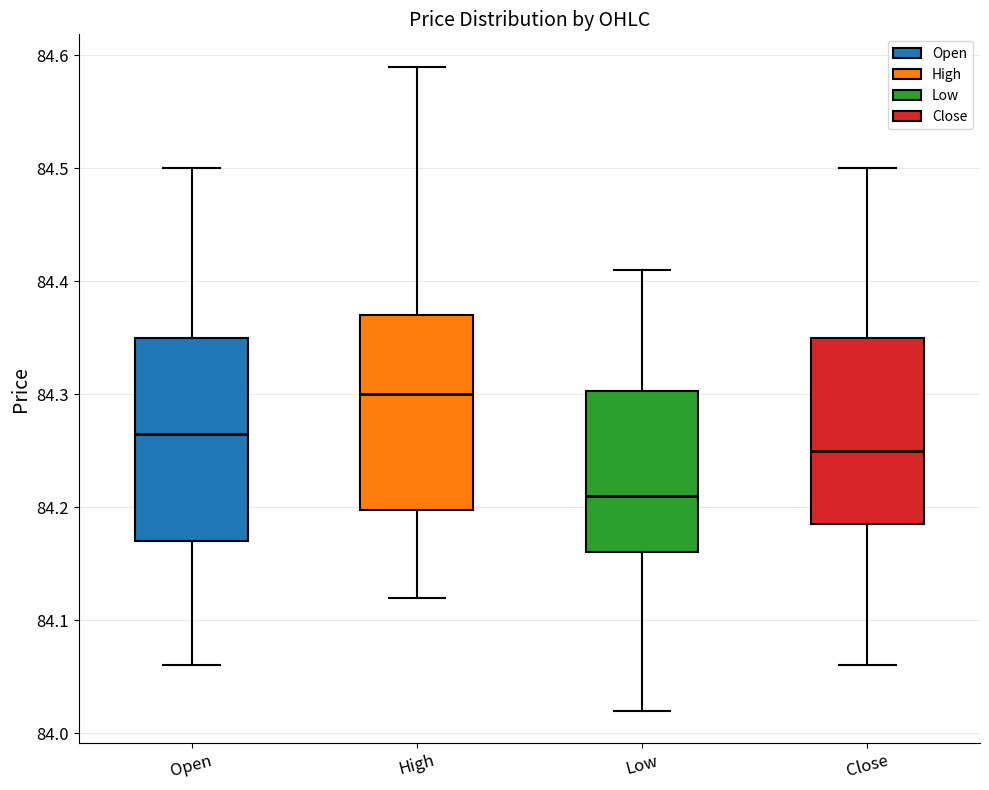

Reading left to right, read every box against the y-axis: the position of its median line, the range the box covers, and the ends of its whiskers. The values are not printed on the chart, so give them approximately, as read against the axis.

Open: median 84.27, box 84.17 to 84.35, whiskers 84.06 to 84.50
High: median 84.30, box 84.20 to 84.37, whiskers 84.12 to 84.59
Low: median 84.21, box 84.16 to 84.30, whiskers 84.02 to 84.41
Close: median 84.25, box 84.19 to 84.35, whiskers 84.06 to 84.50